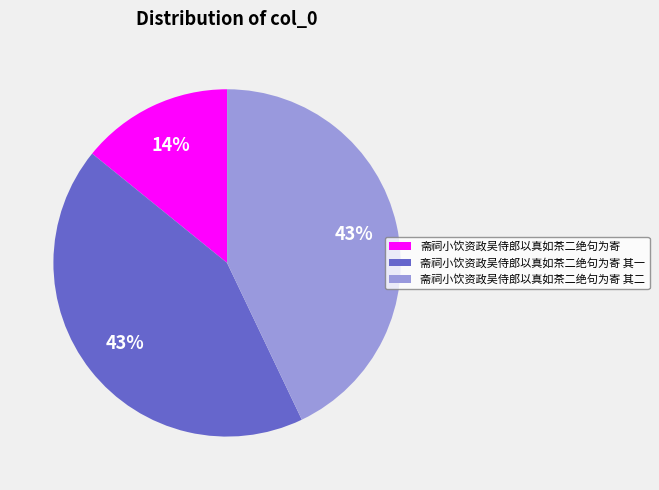

How many slices are in this pie chart?

3